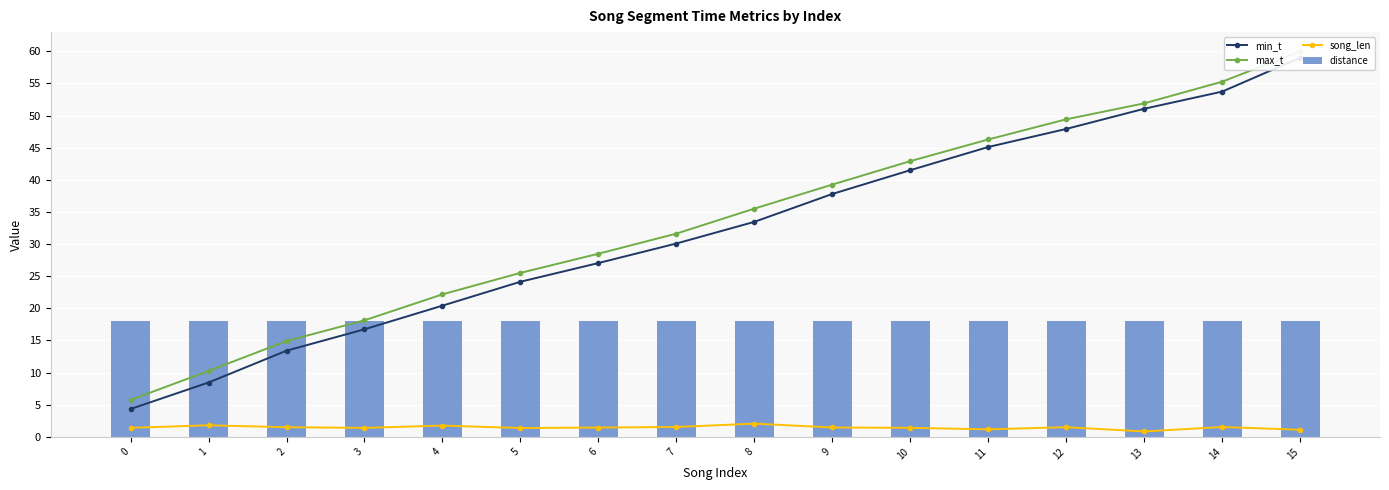

Rank the series by their maximum value, from highest to lowest.

max_t, min_t, distance, song_len